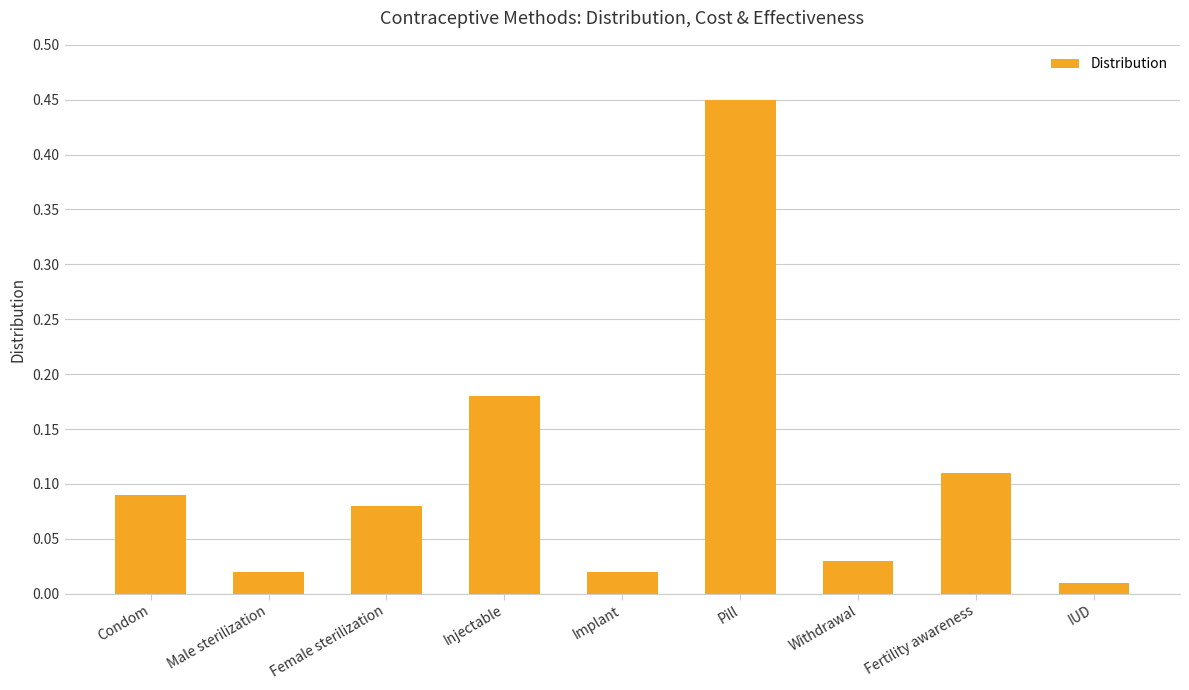

What is the sum of the values at Pill and Injectable?

0.6